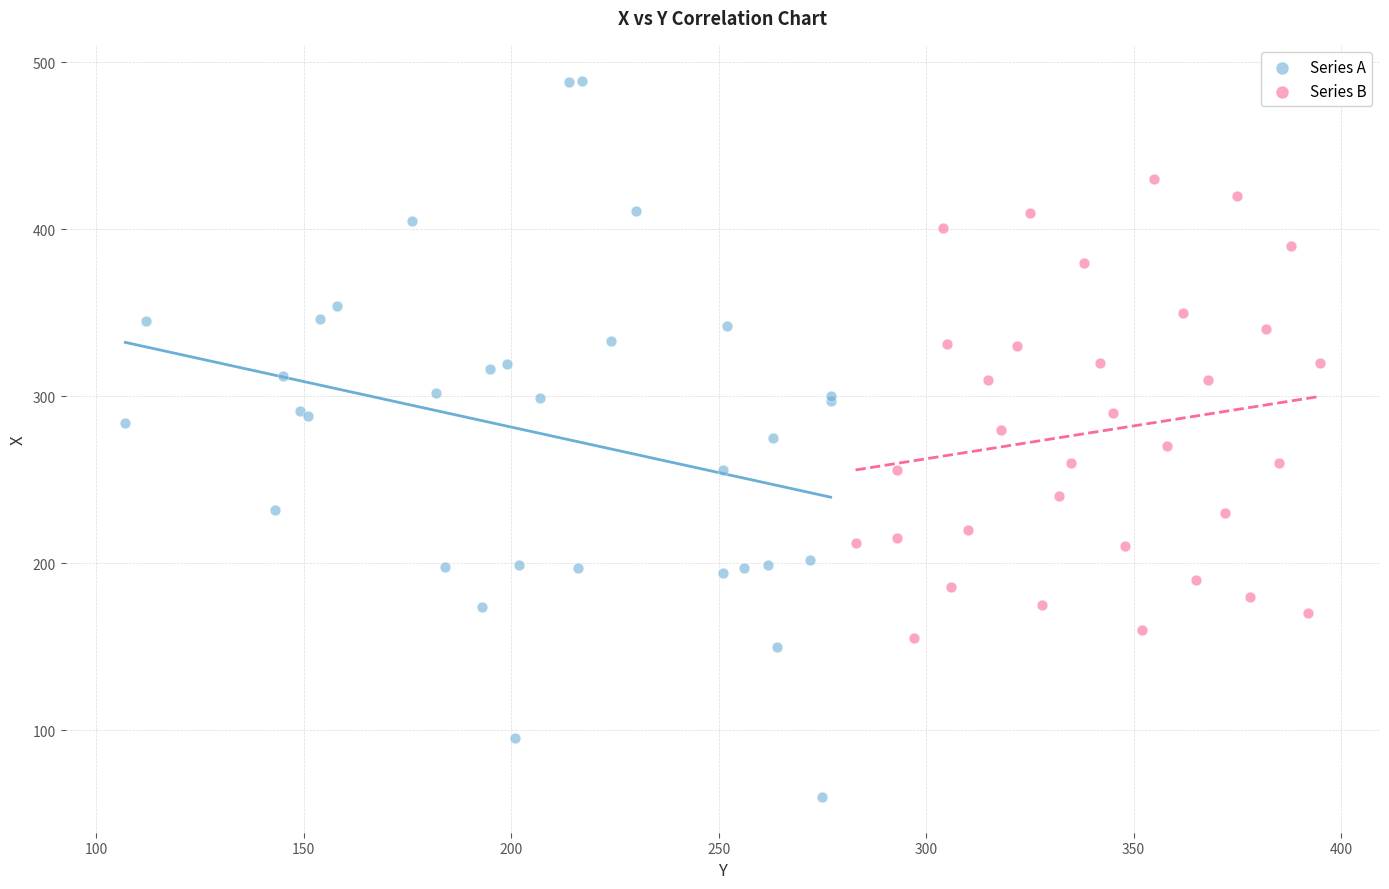

Which series has the widest spread of Y values?

Series A